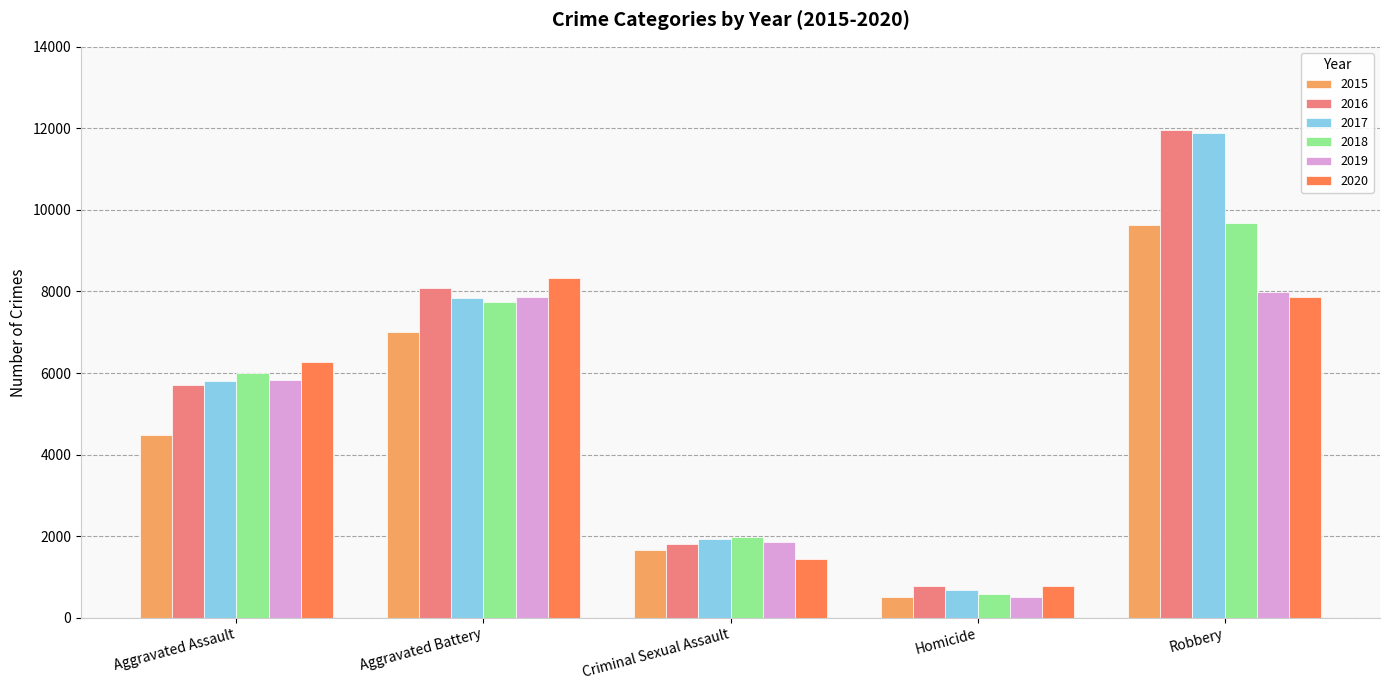

The 2020 series shows 421 at Criminal Sexual Assault. True or false?

False